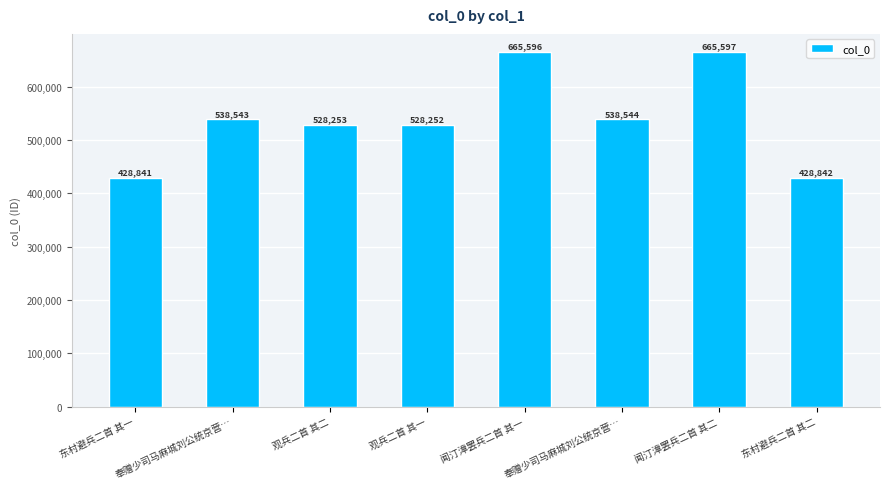

Are the bars grouped side by side (vs. stacked)?

No